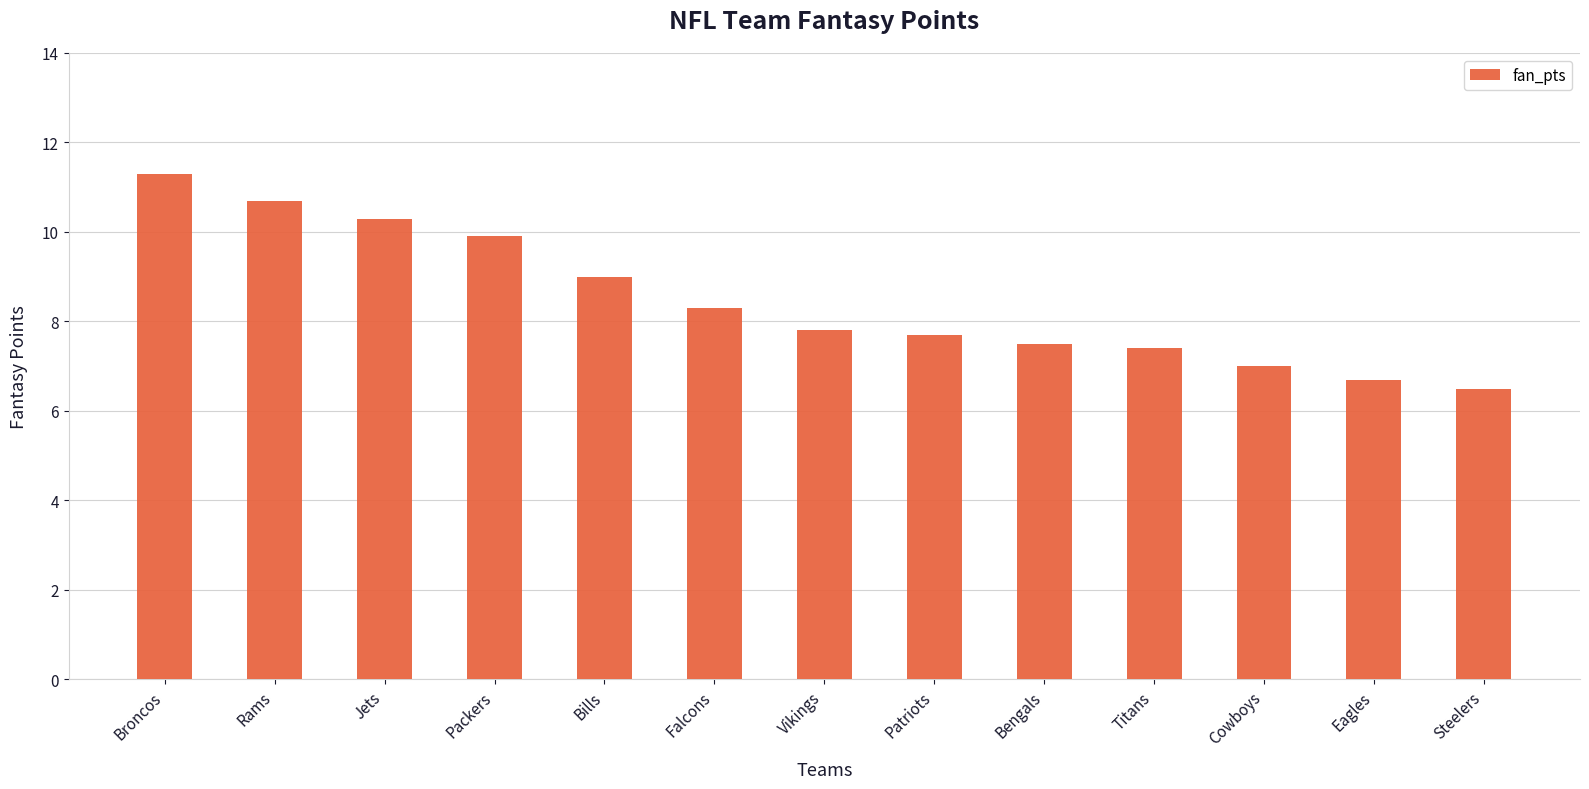

Where does the data first go above 7?

Broncos